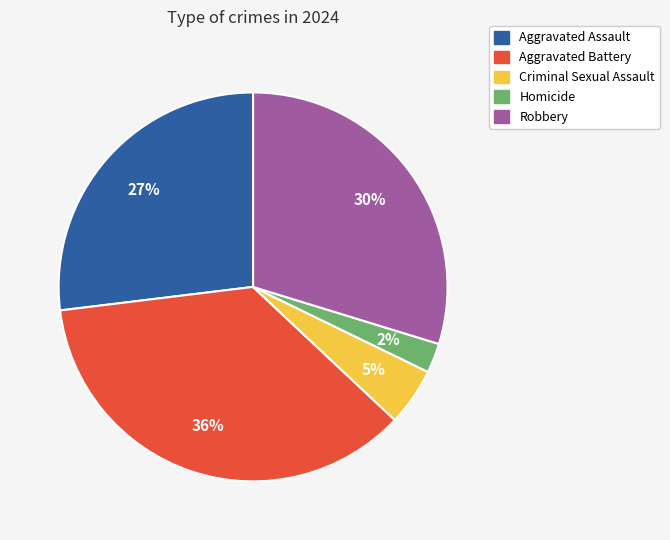

True or false: Robbery accounts for 30% of the total.

True